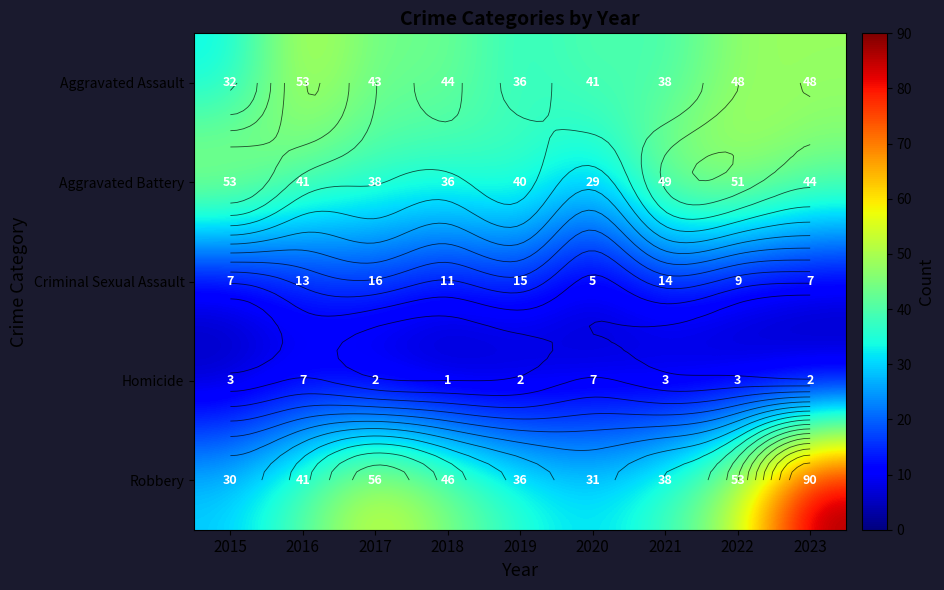

Where does the Criminal Sexual Assault series first go above 11?

2016